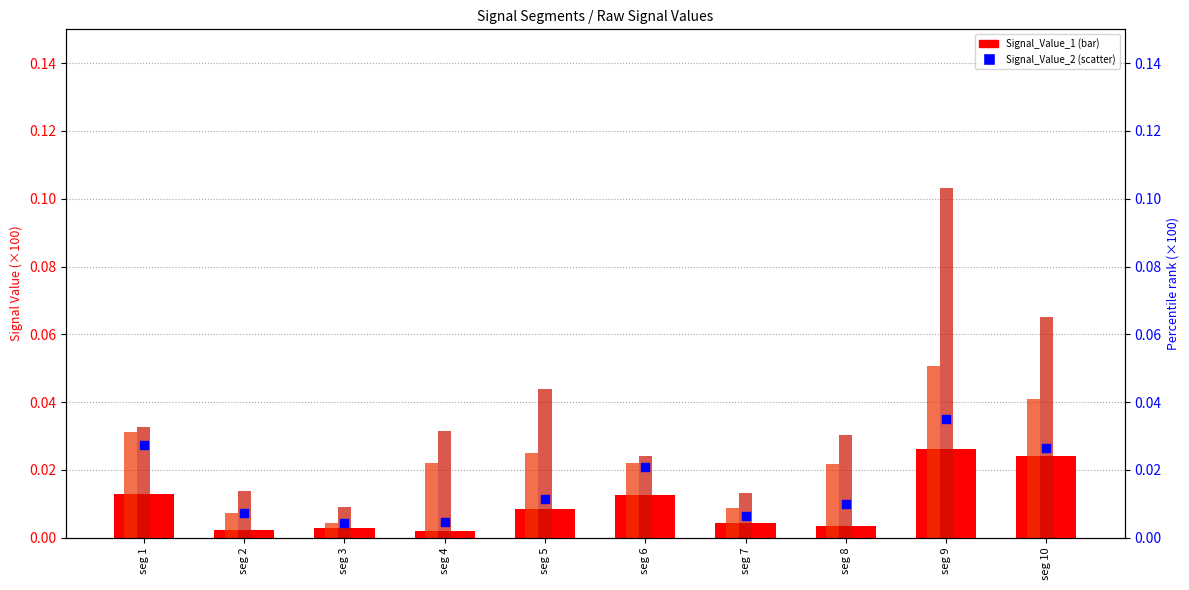

Which series reaches the maximum Y coordinate?

Signal_Value_4